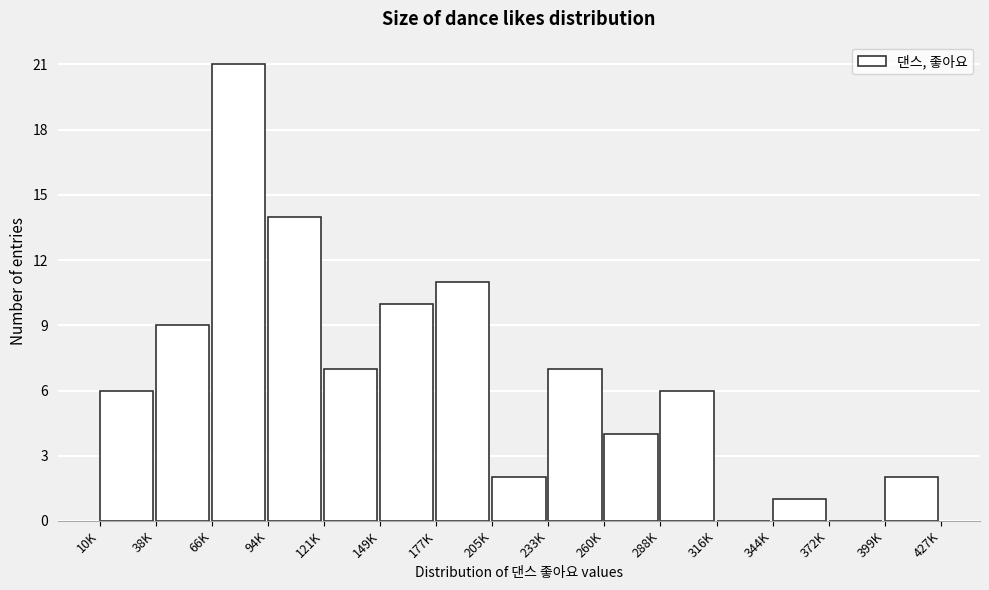

Reading right to left, extract all data points from this chart.

399K=2	372K=0	344K=1	316K=0	288K=6	260K=4	233K=7	205K=2	177K=11	149K=10	121K=7	94K=14	66K=21	38K=9	10K=6